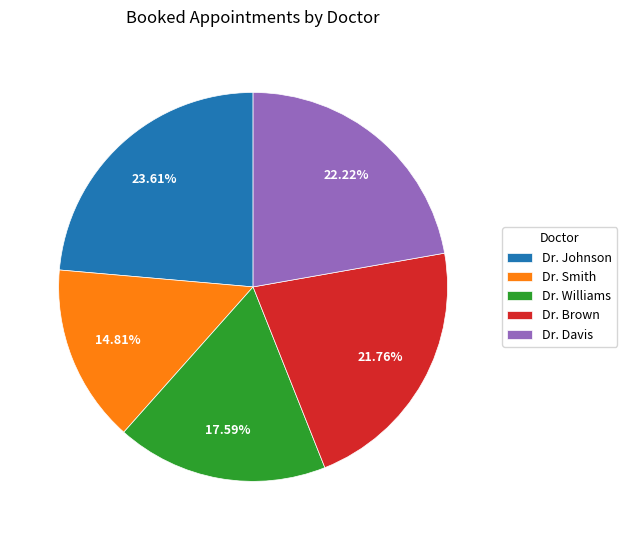

To the nearest percent, what is the difference between the largest and smallest slice percentages?

9%